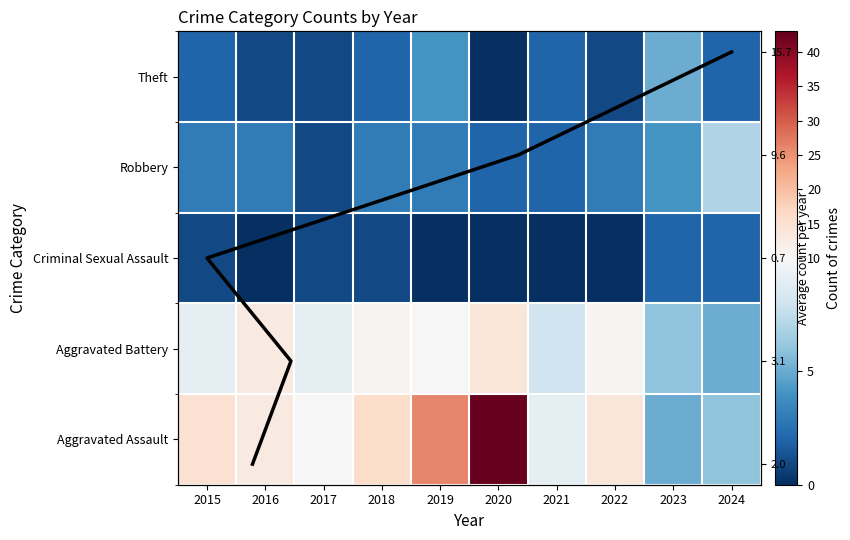

At how many categories does at least one series exceed 27?

1